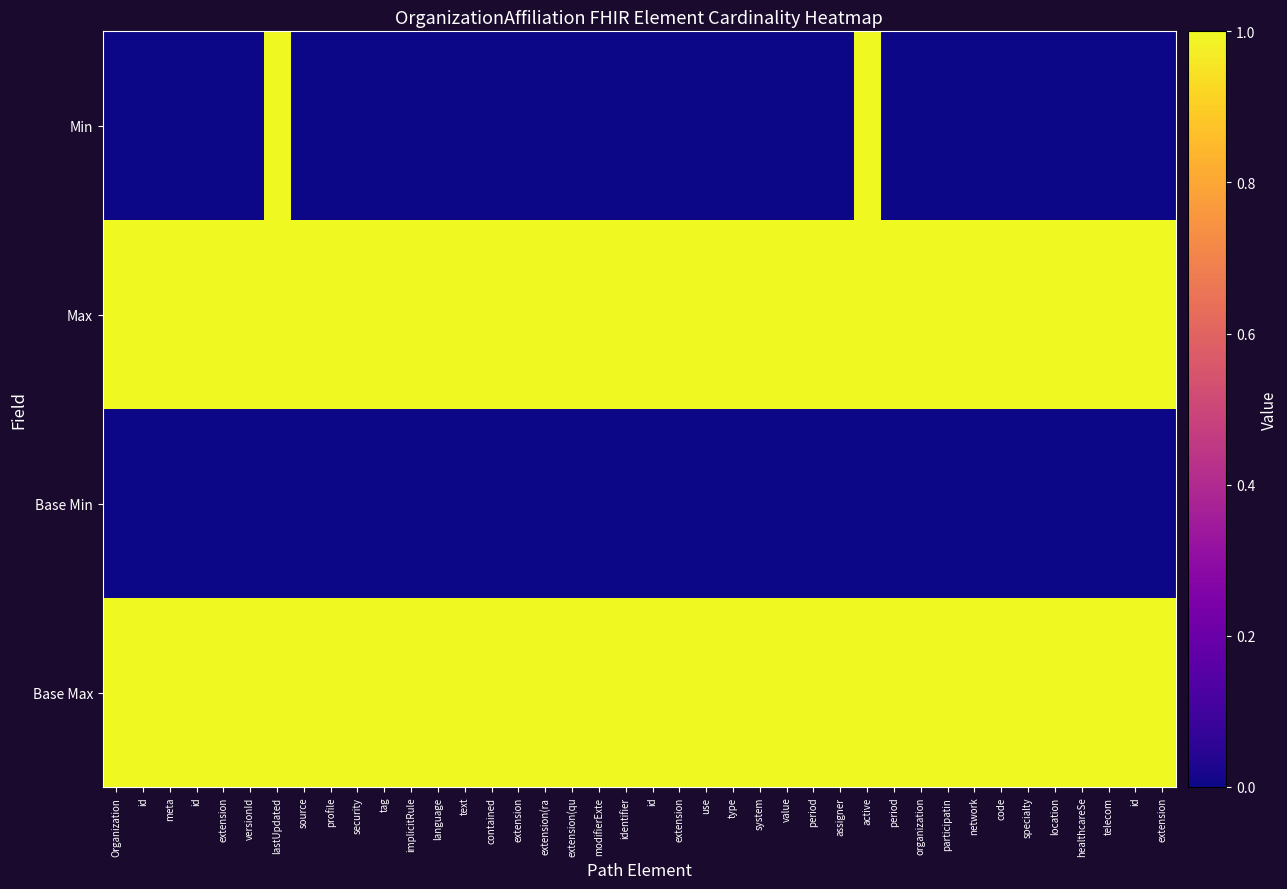

Which series changed the most between extension and period?

Min